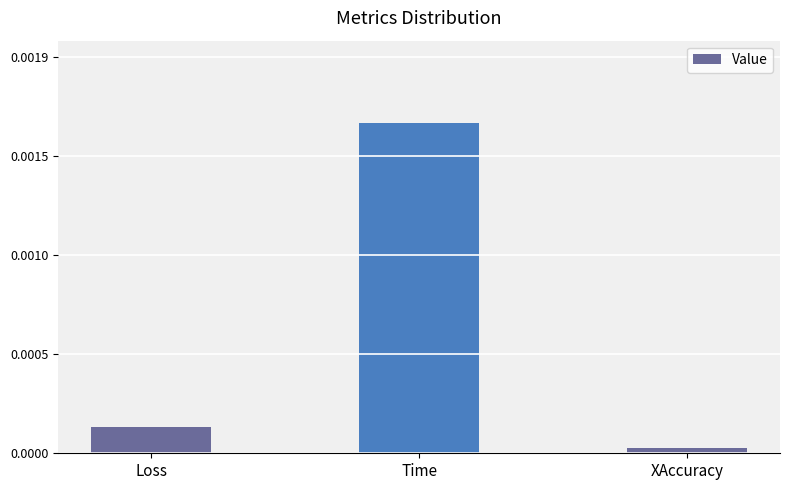

Are the bars horizontal?

No